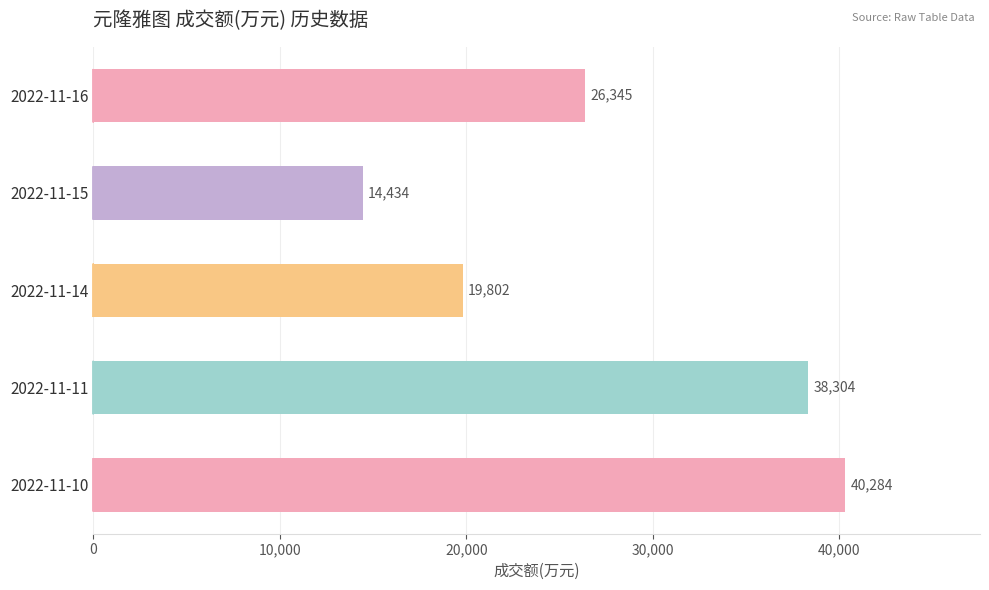

What is the value of the 2nd bar from the top?

14434